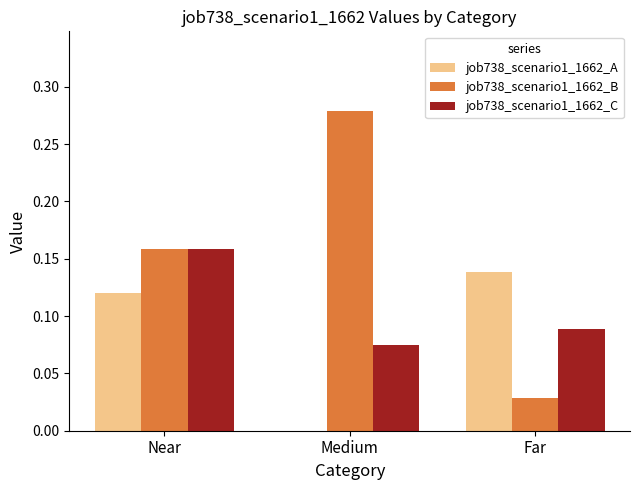

What is the sum of the job738_scenario1_1662_B values at Medium and Near?

0.4